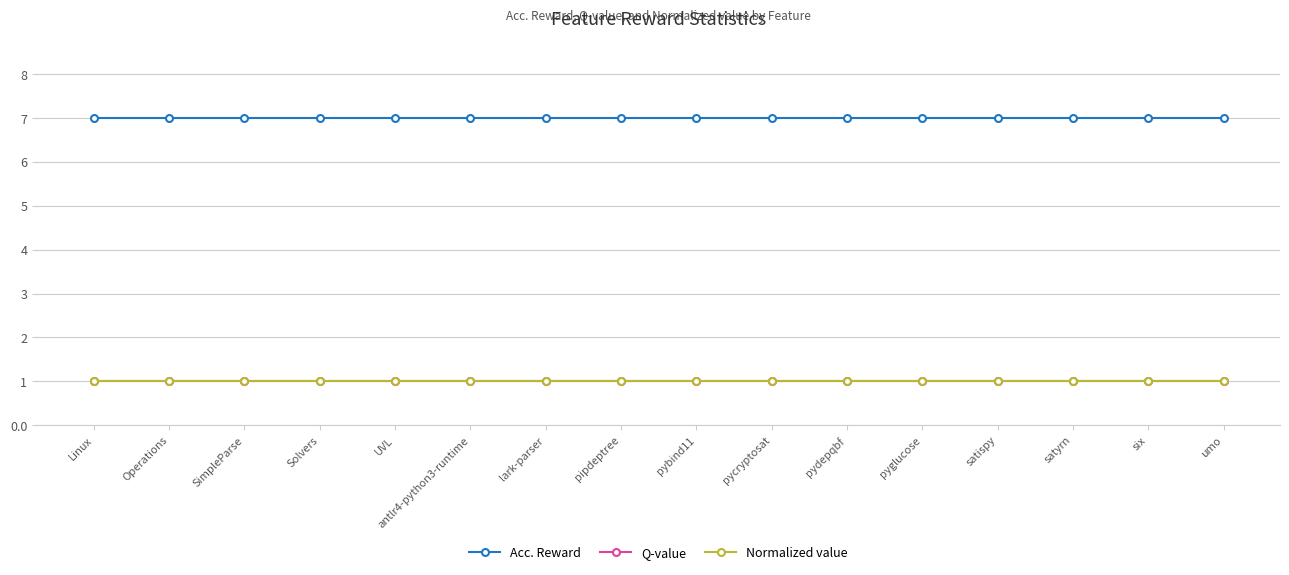

Is this an area chart (filled region under the line)?

No